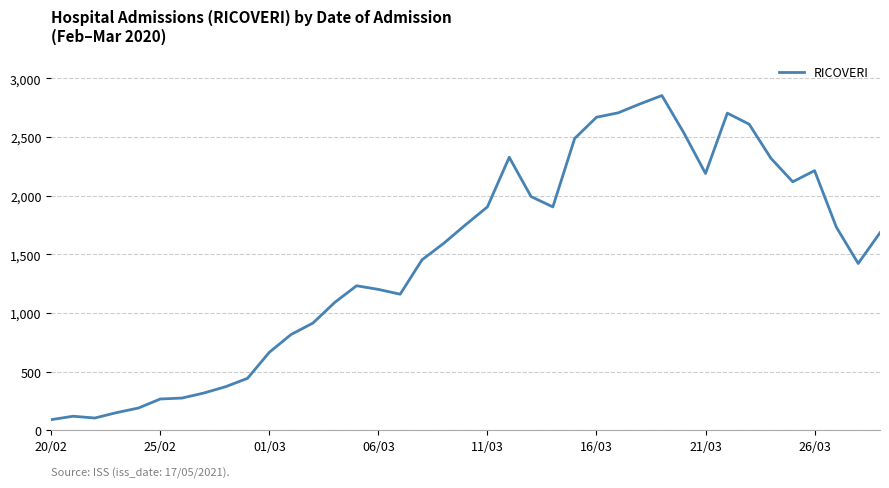

What is the minimum value shown in the chart?

92